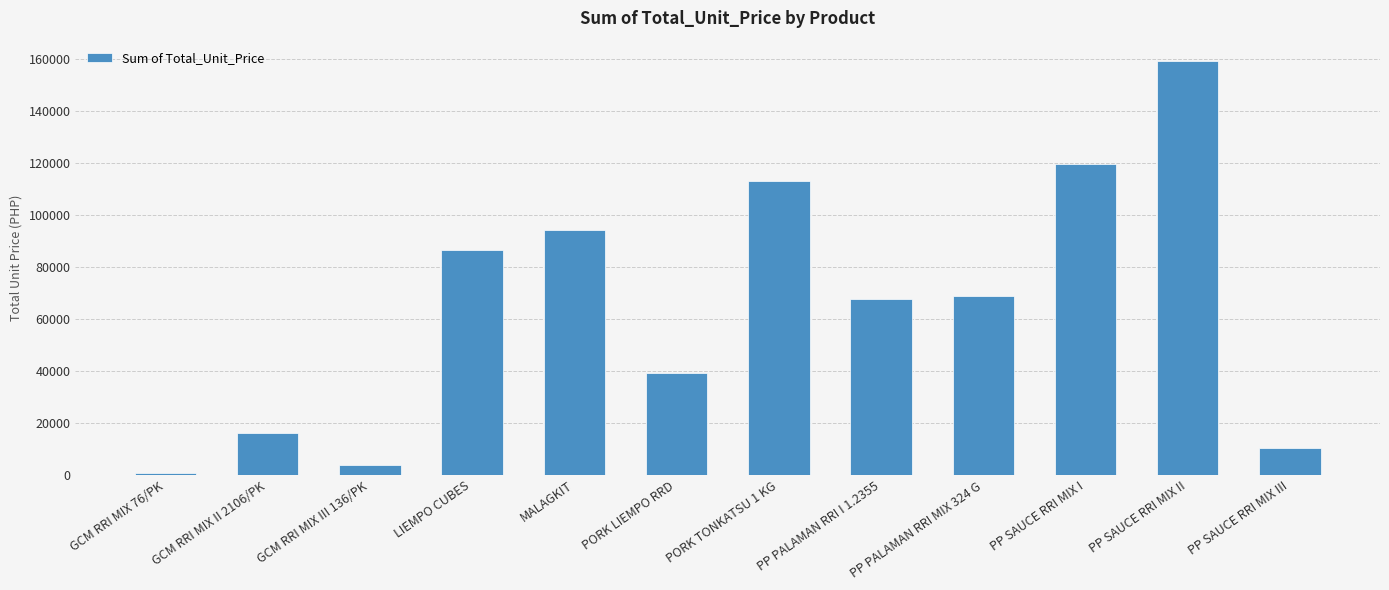

How many data points does each series have?

12